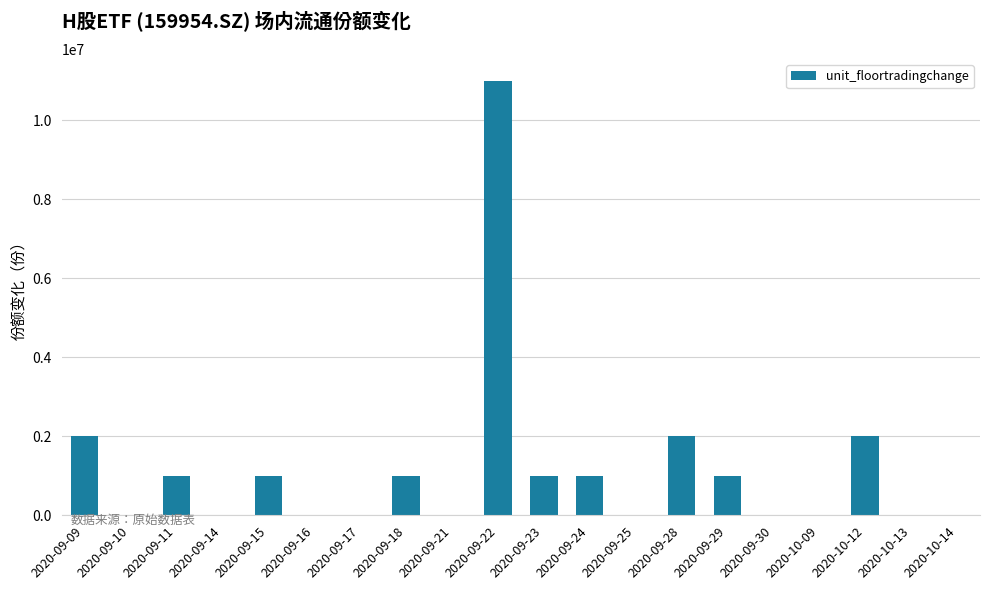

What is the sum of the values at 2020-09-18 and 2020-09-10?

1000000